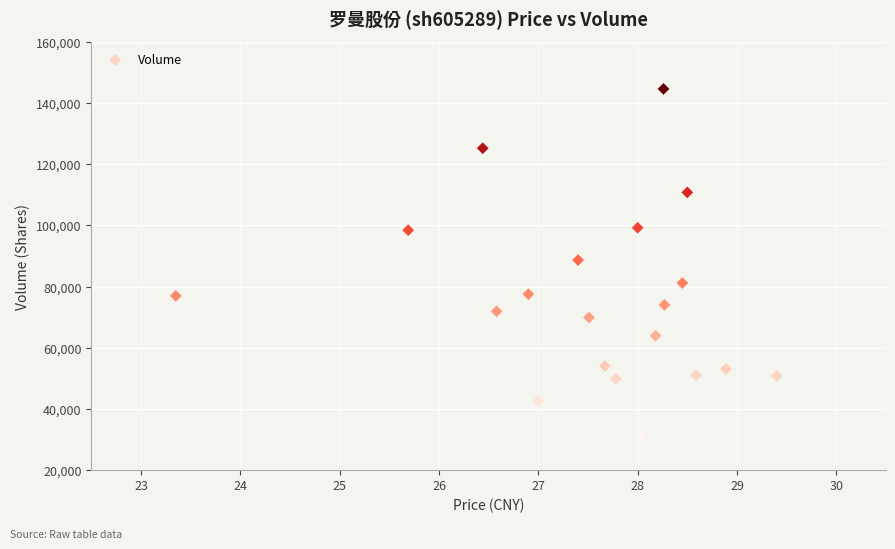

What is the range of Y values (max minus min)?

112600